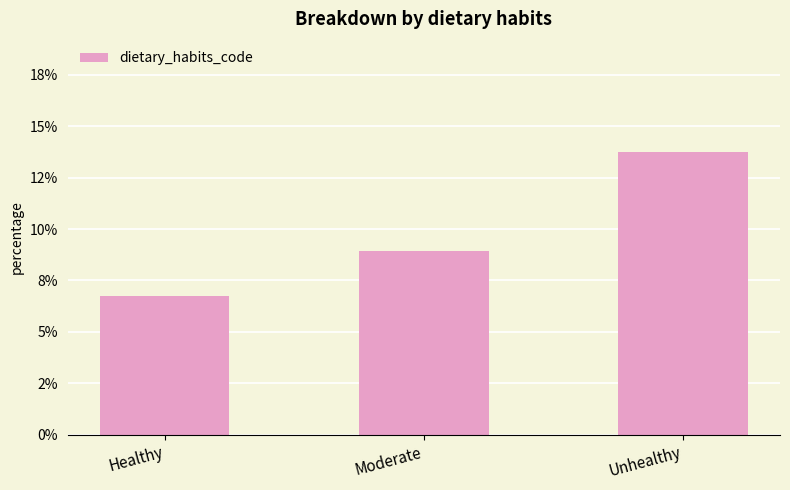

Rank the categories by value from highest to lowest.

Unhealthy, Moderate, Healthy